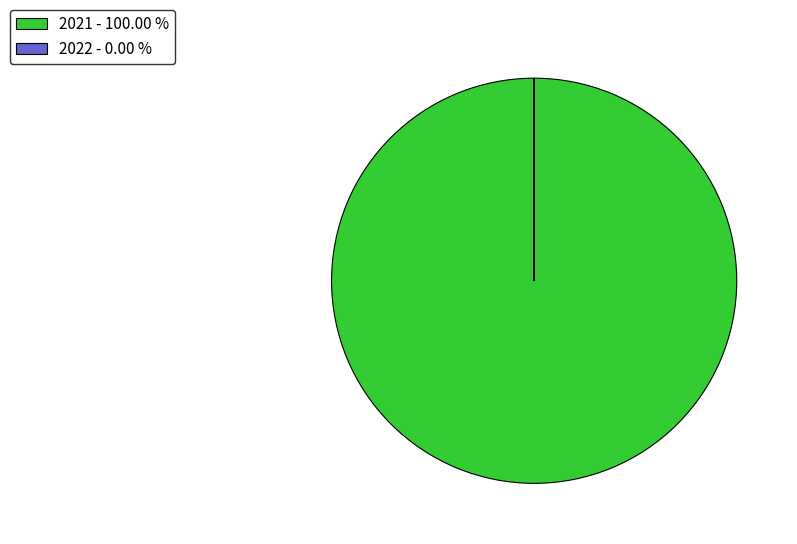

Does any single category account for the majority?

Yes